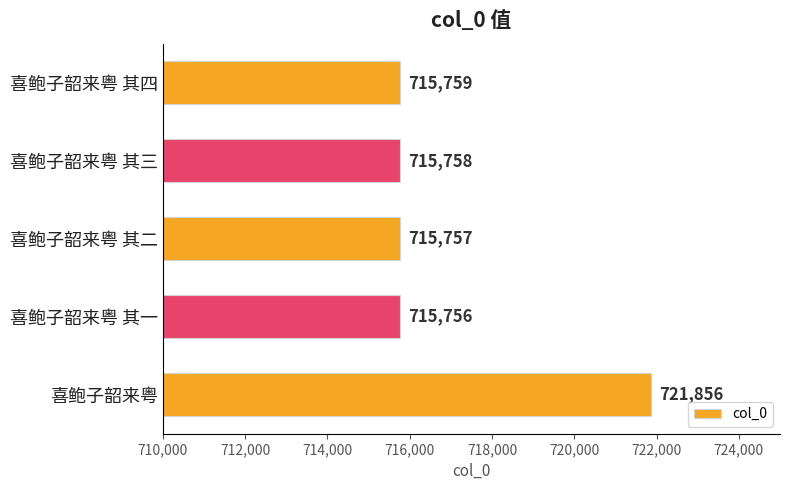

The value at 喜鲍子韶来粤 其四 is 715759. True or false?

True